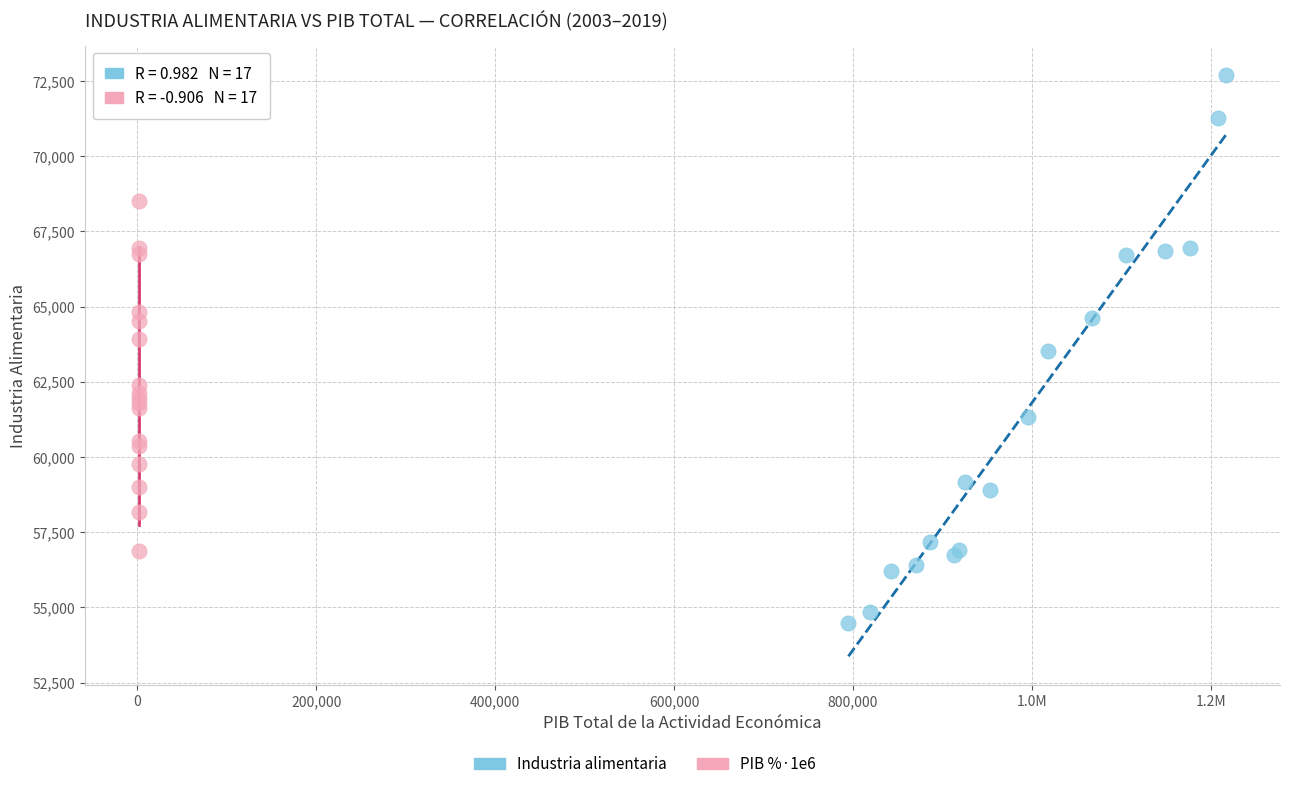

Which series has the largest Y range (max minus min)?

Industria alimentaria